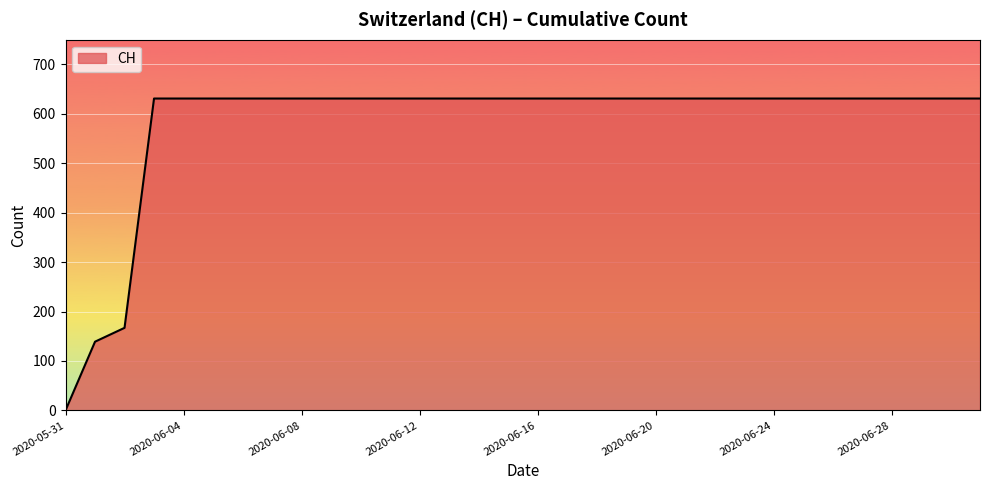

Reading left to right, list all the values displayed in this chart.

0	139	167	631	631	631	631	631	631	631	631	631	631	631	631	631	631	631	631	631	631	631	631	631	631	631	631	631	631	631	631	631